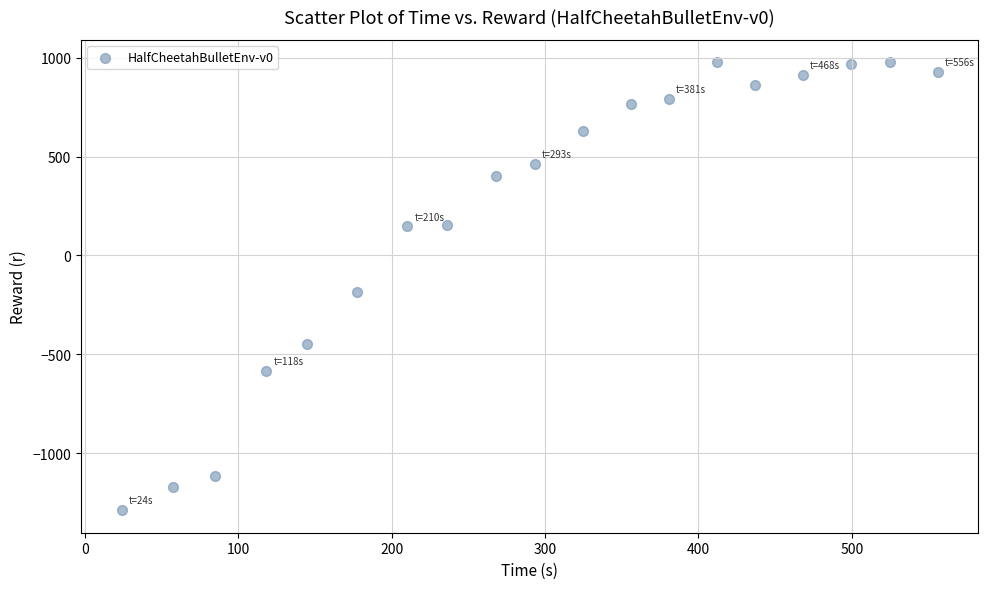

What is the range of X values (max minus min)?

531.8